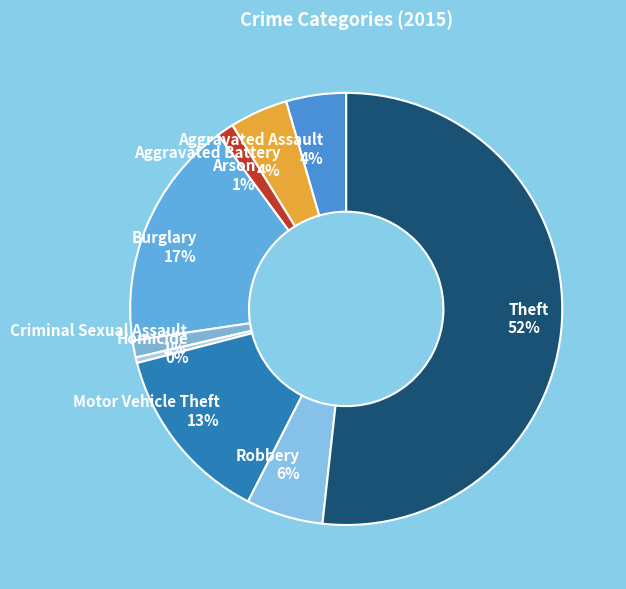

Which category has the biggest portion of the pie?

Theft